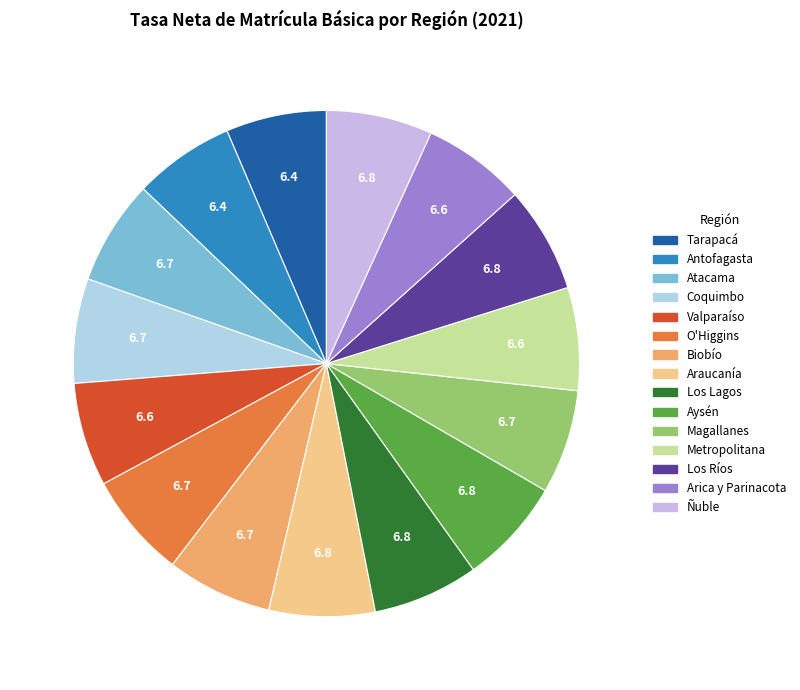

To the nearest percent, what percentage of the pie is Aysén?

7%